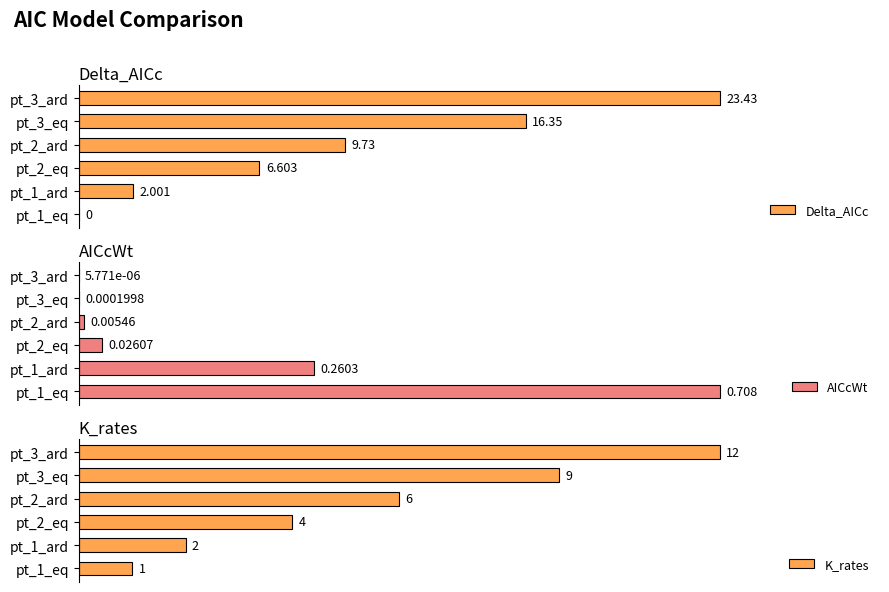

At how many categories does at least one series exceed 10?

2